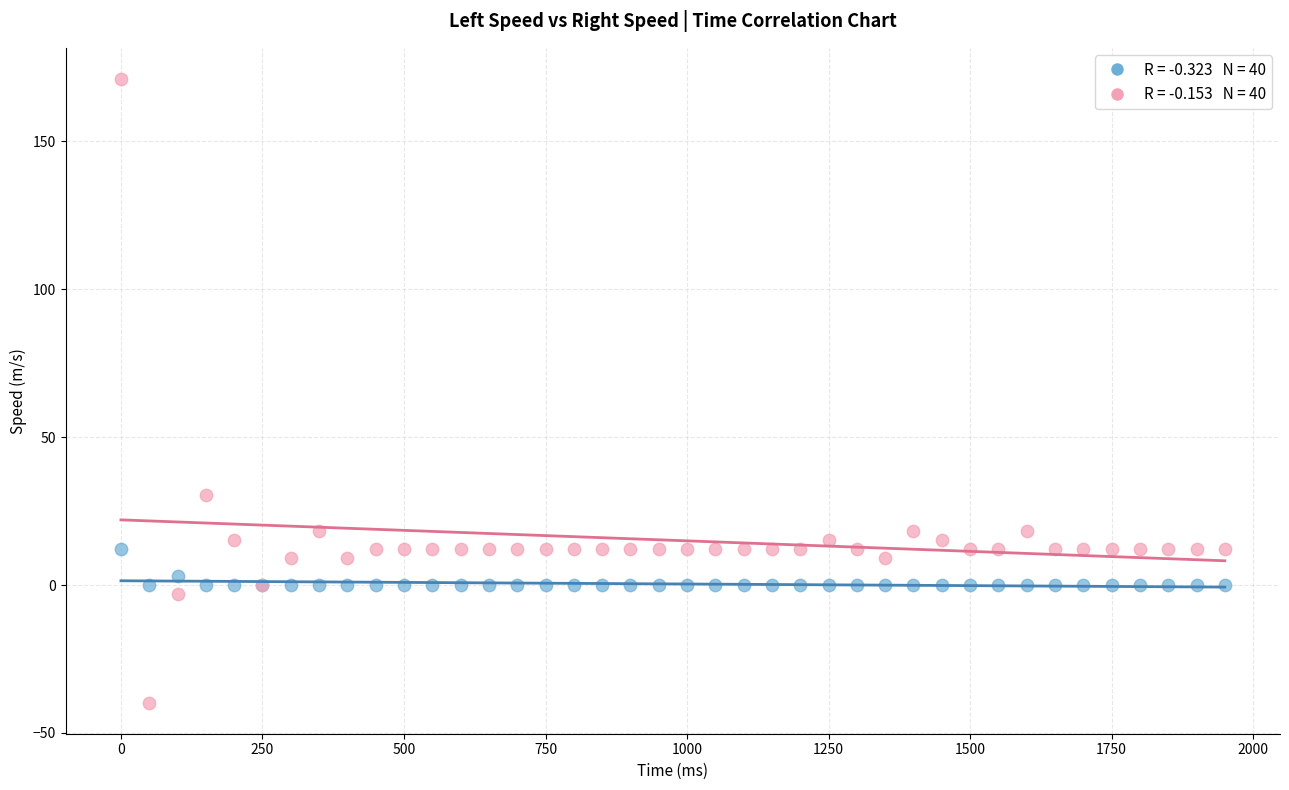

Across all series, what Y value is closest to 65?

30.5